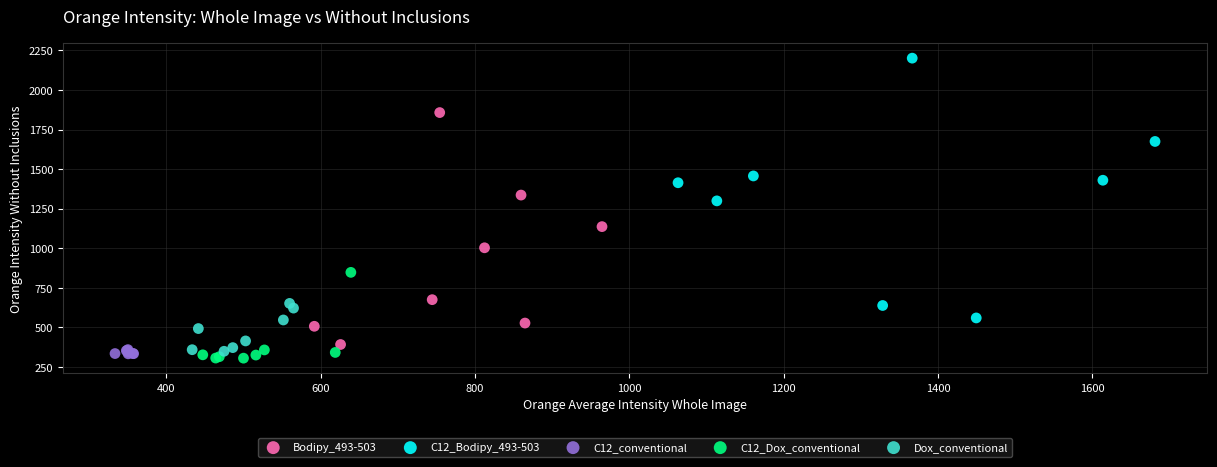

Which series has the widest spread of Y values?

C12_Bodipy_493-503